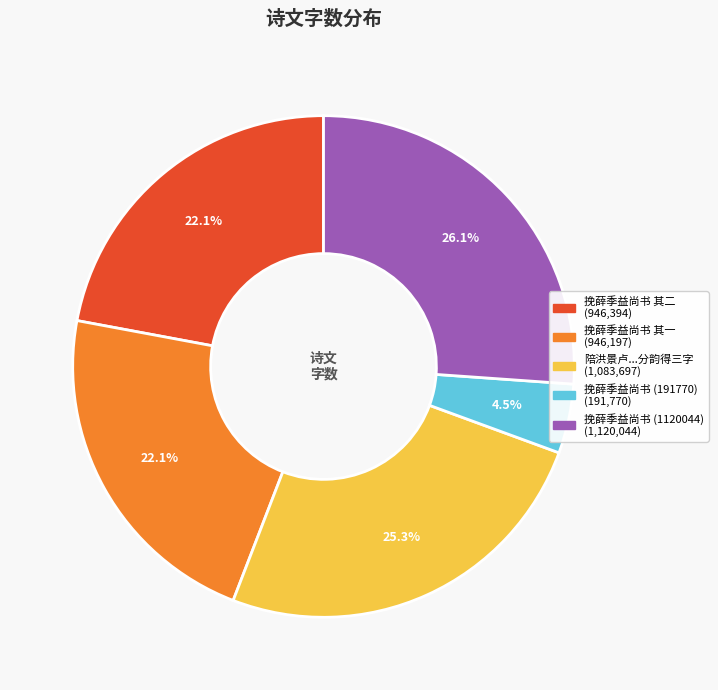

Is there a majority slice in this chart?

No